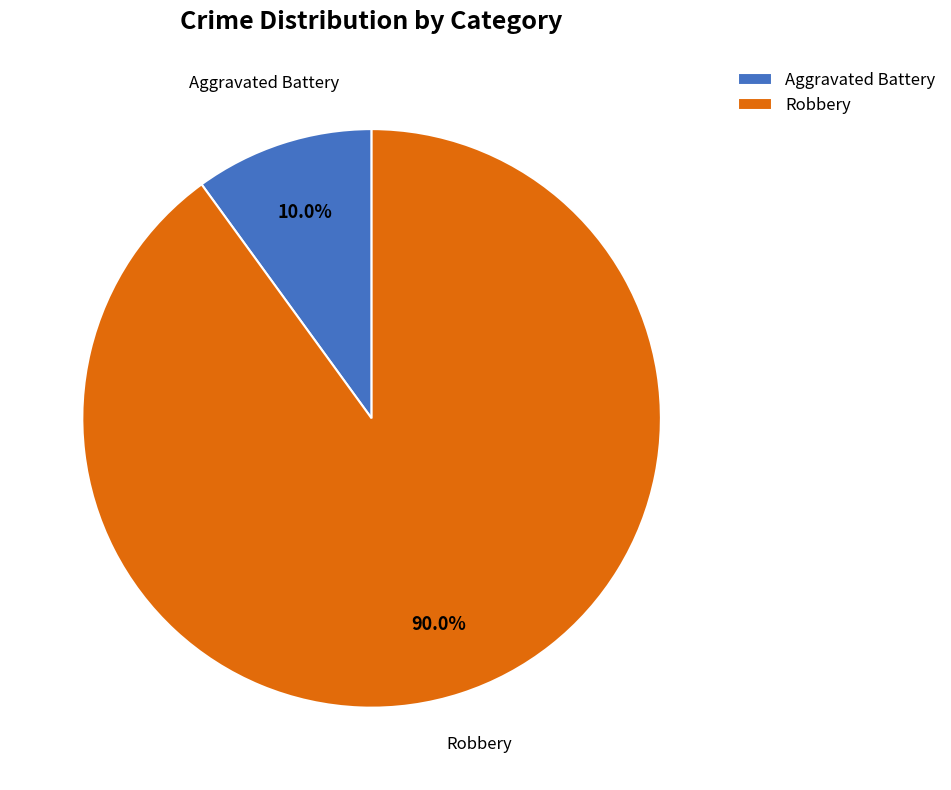

What is the largest slice in the pie chart?

Robbery